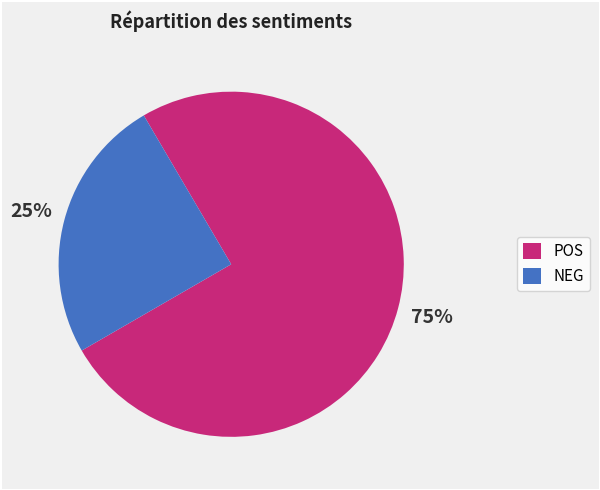

Count the number of slices in the pie.

2